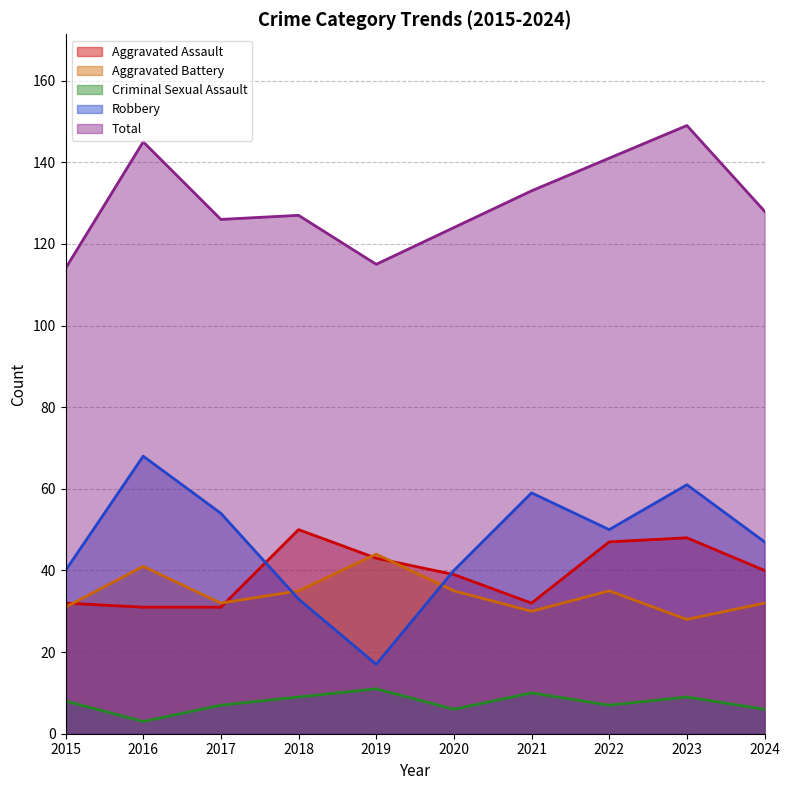

What is the spread (max minus min) of values at 2021?

123